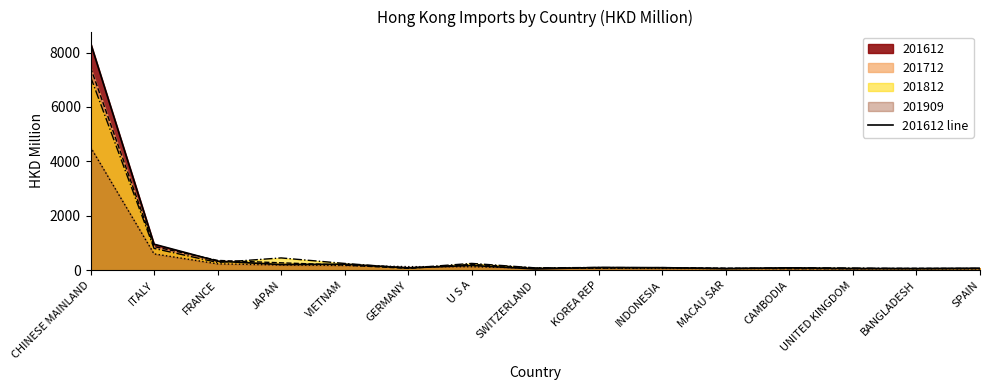

What is the difference between the values at BANGLADESH and GERMANY?

24.4